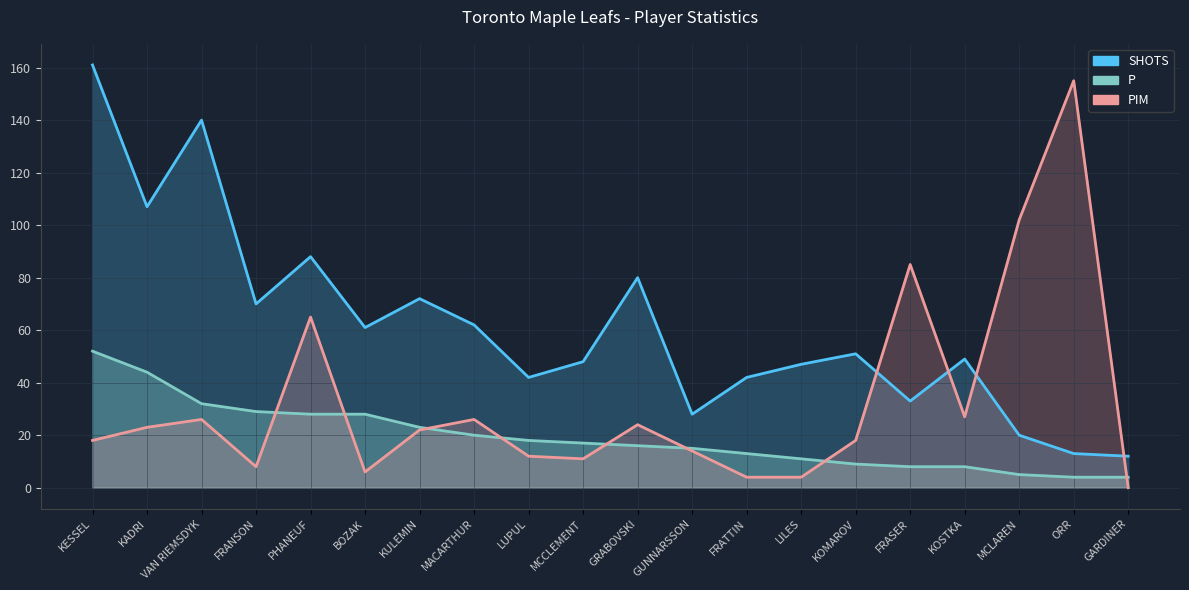

At which label is P closest to 28?

PHANEUF